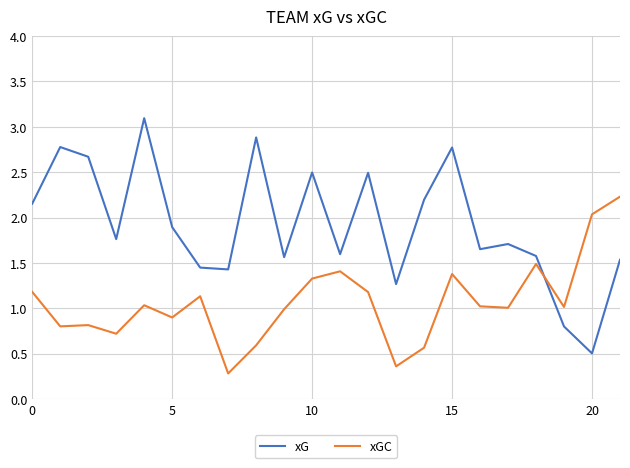

True or false: xGC and xG intersect in this chart.

True